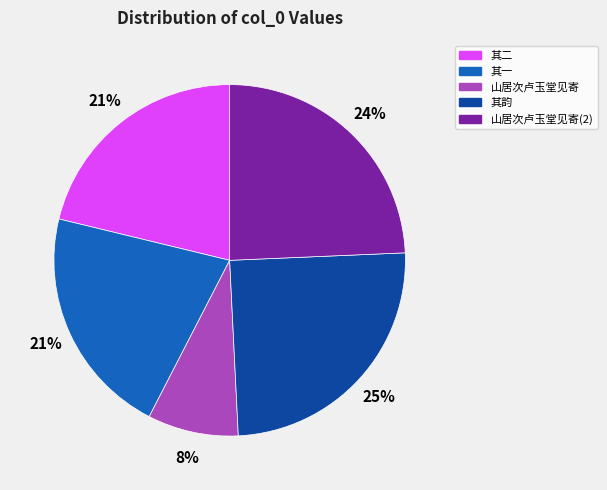

To the nearest percent, what is the difference between the largest and smallest slice percentages?

17%